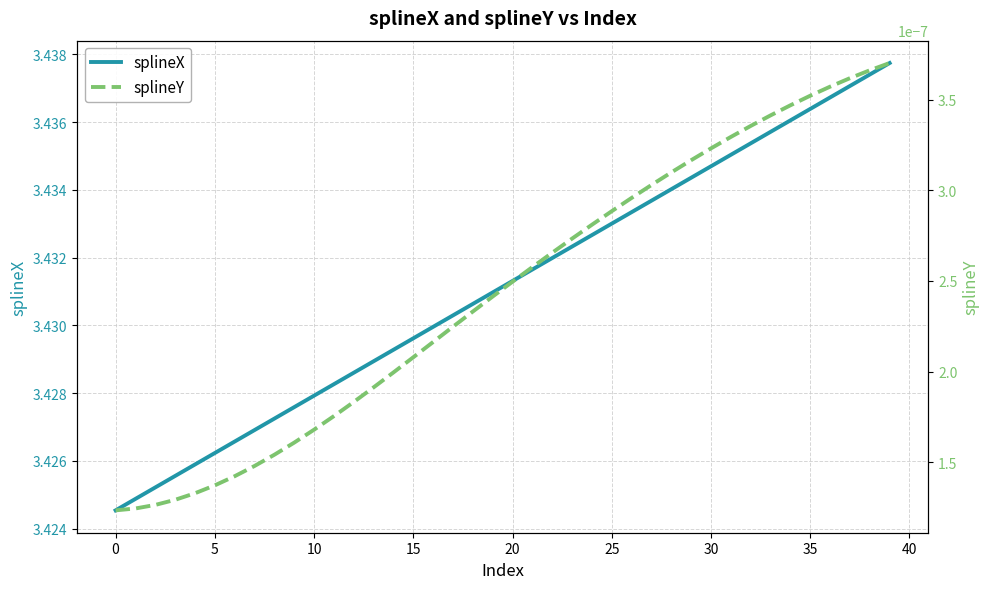

True or false: splineX has a value of 3.4 at 20.

True